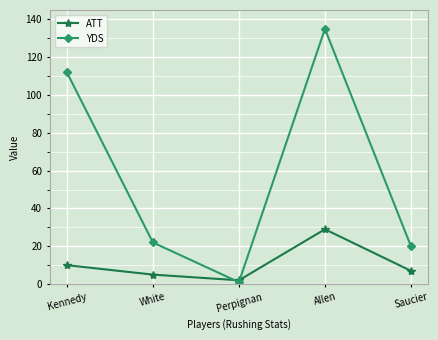

What is the label of the 5th point from the left?

Saucier